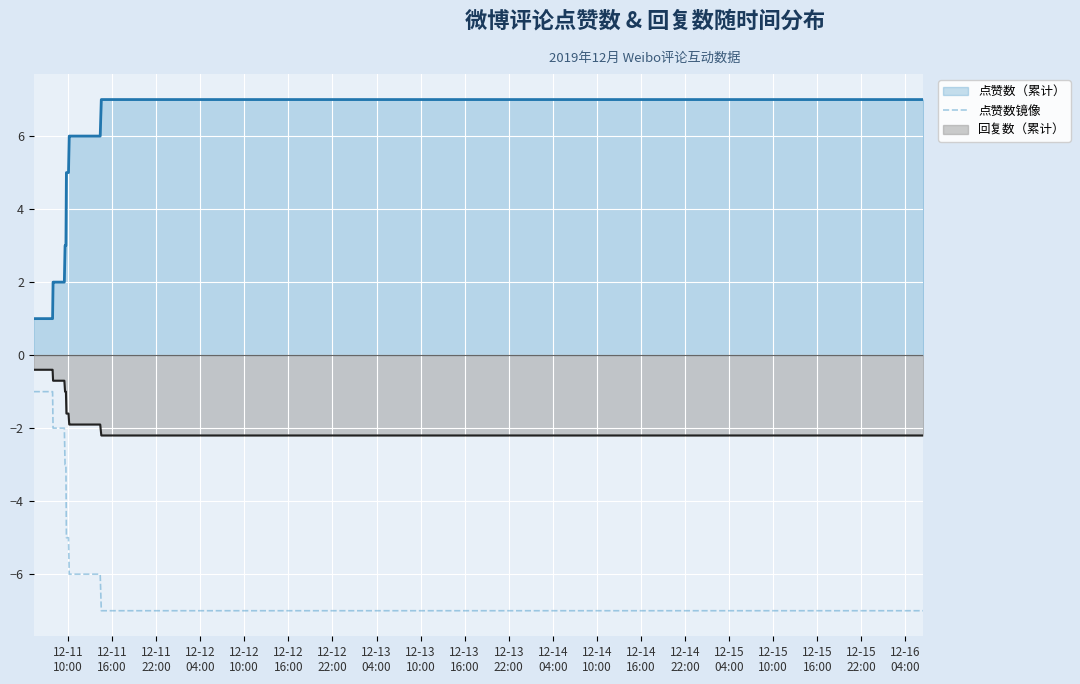

How many data points does each series have?

37